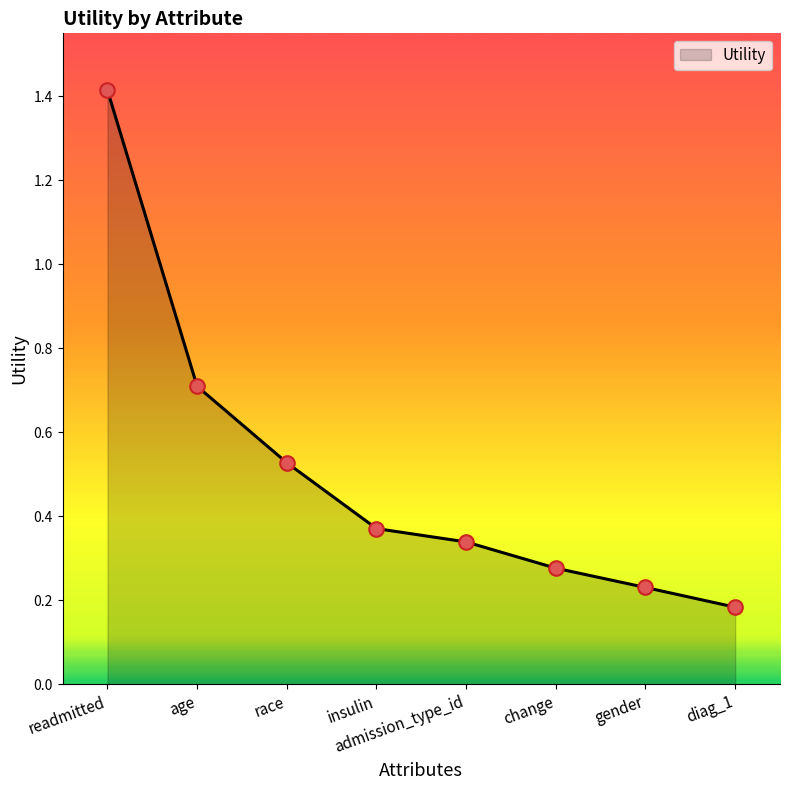

Which has a higher value, gender or insulin?

insulin